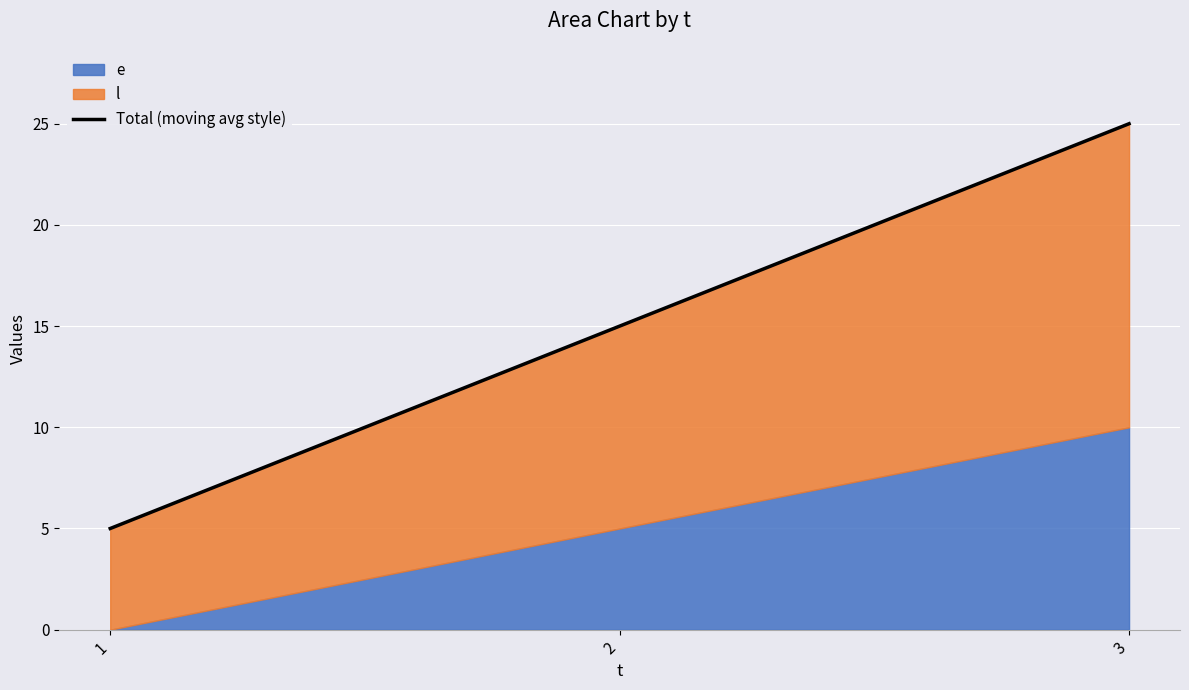

Rank the categories by value from highest to lowest.

3, 2, 1